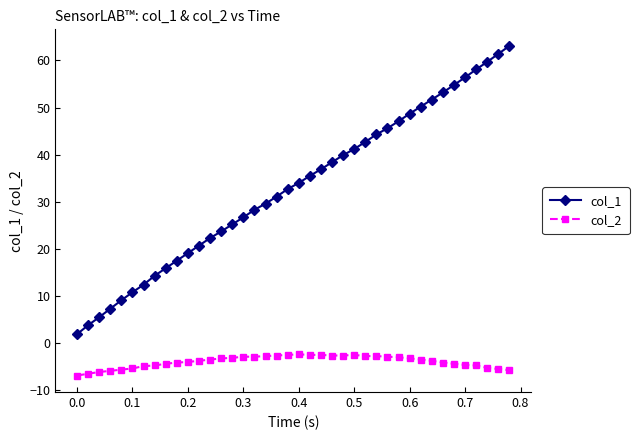

What is the difference between the maximum and minimum values in the col_2 series?

4.5